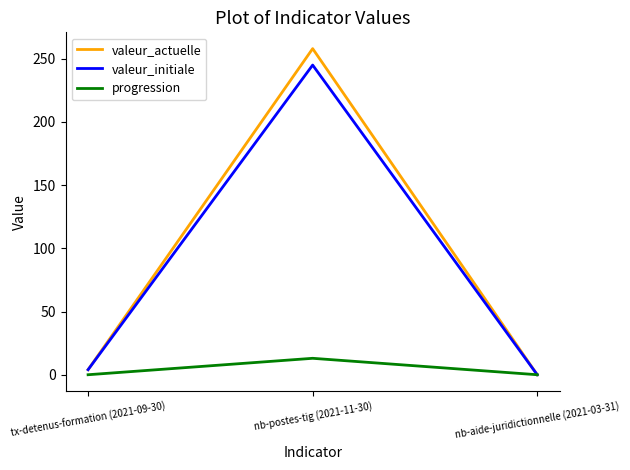

What is the difference between the maximum and minimum values in the valeur_initiale series?

245